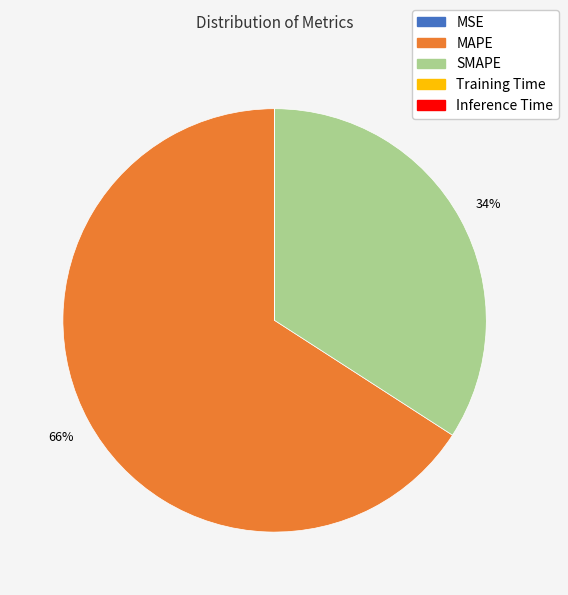

To the nearest percent, what portion does SMAPE represent?

34%